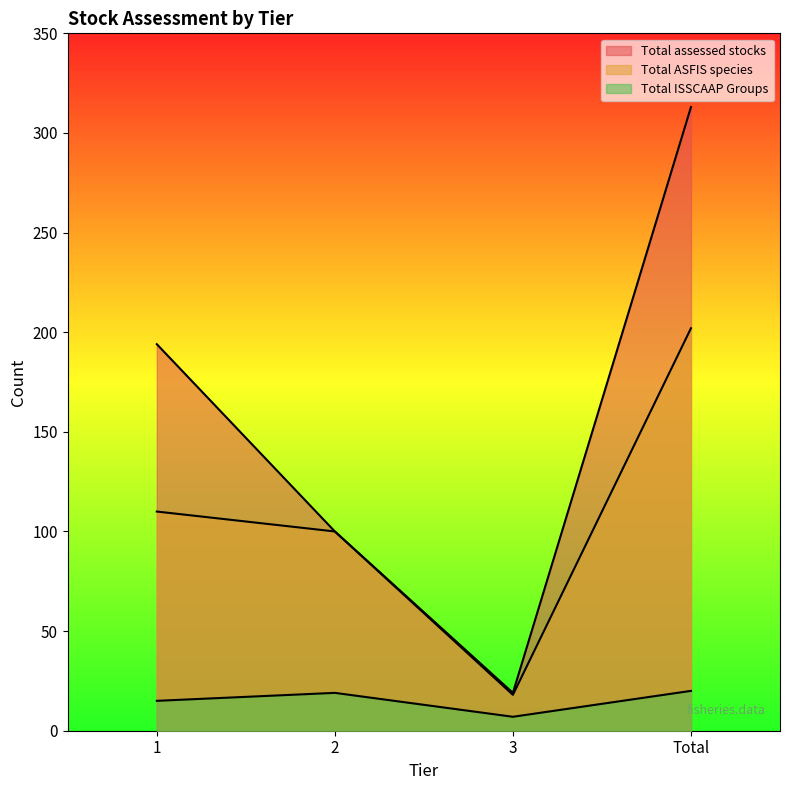

How many lines are shown in the chart?

3